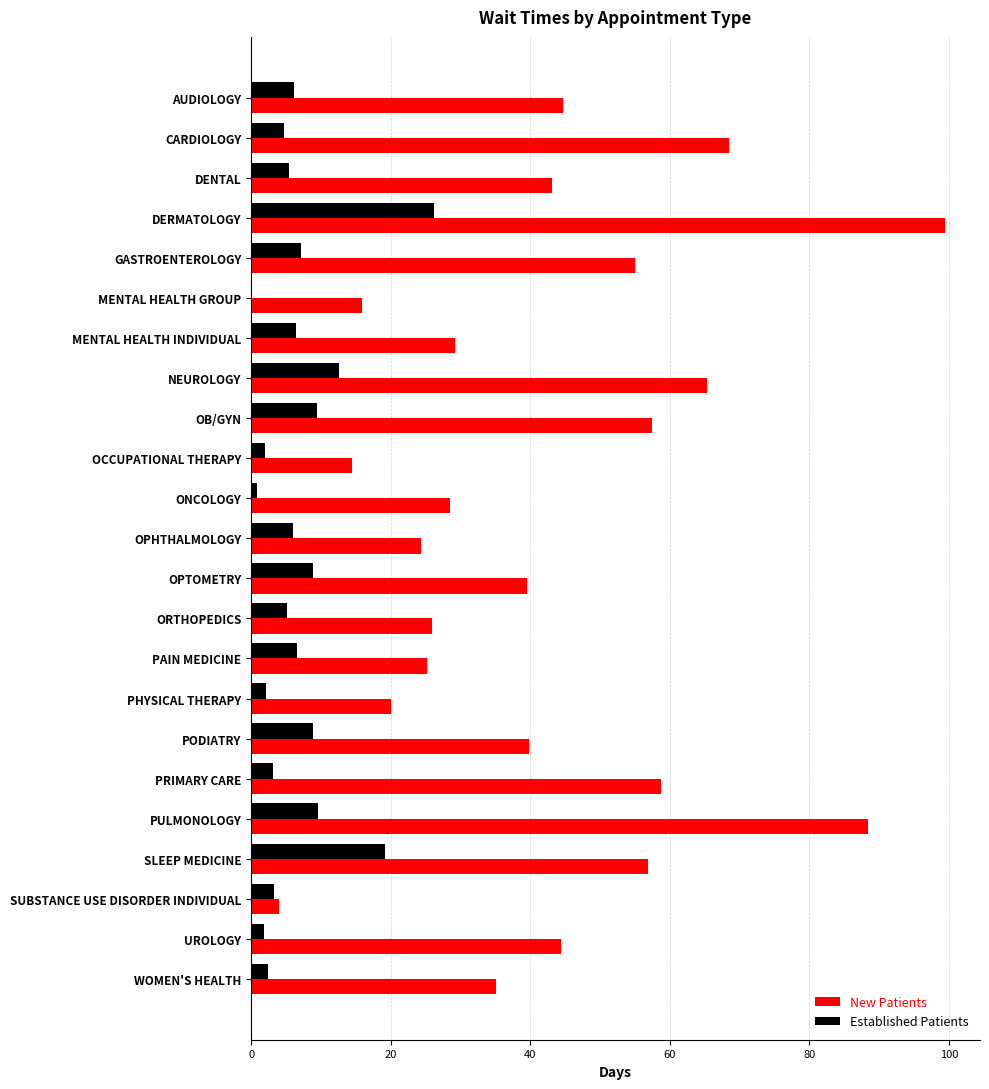

What is the sum of the New Patients values at OB/GYN and PHYSICAL THERAPY?

77.6